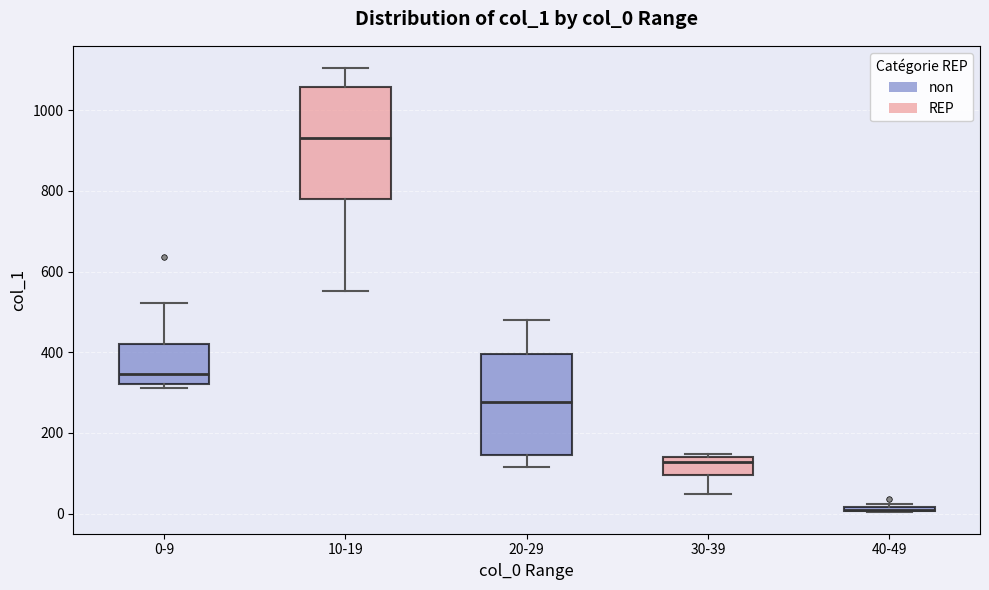

Comparing the boxes themselves (not the whiskers), which one is the tallest?

10-19